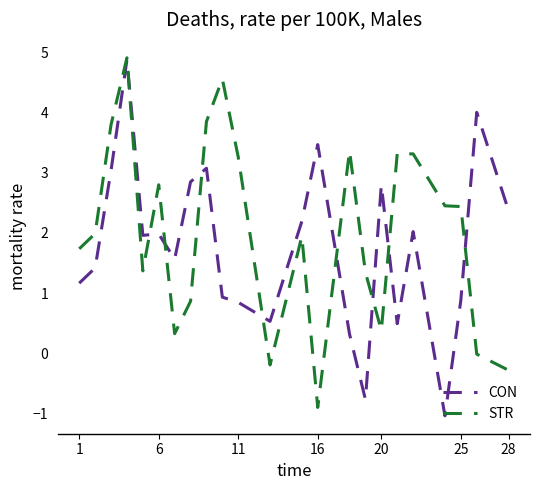

What is the maximum value for STR?

4.9